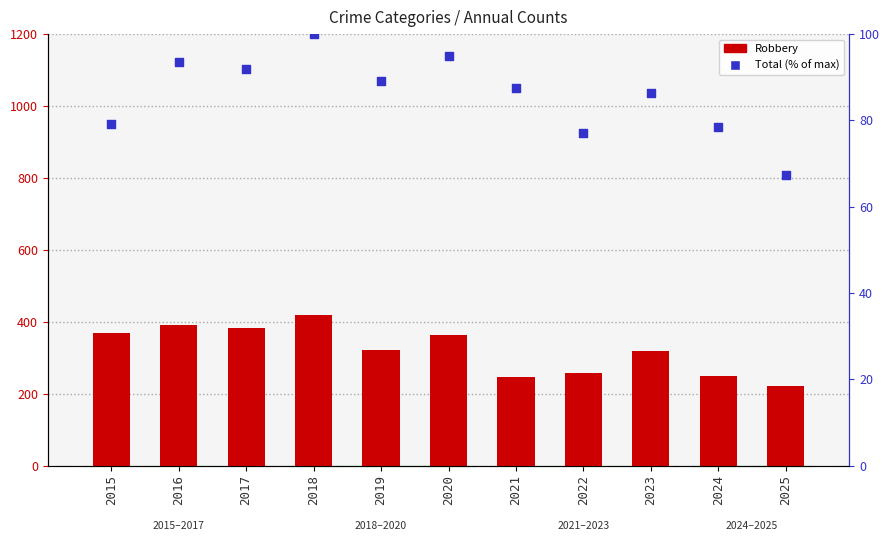

What are all the series names shown in the legend?

Robbery, Total (% of max)